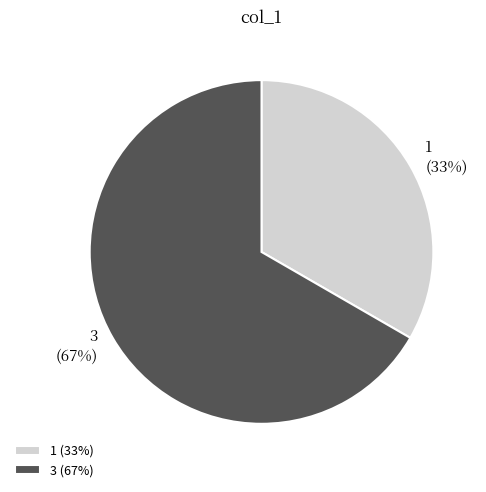

Is the sum of 3 and 1 greater than half?

Yes